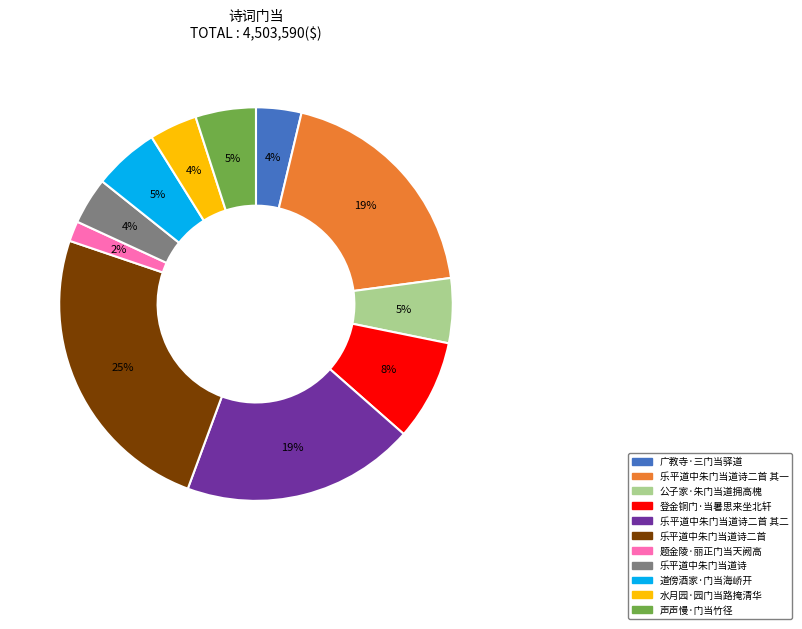

To the nearest percent, what is the difference between the largest and smallest slice percentages?

23%